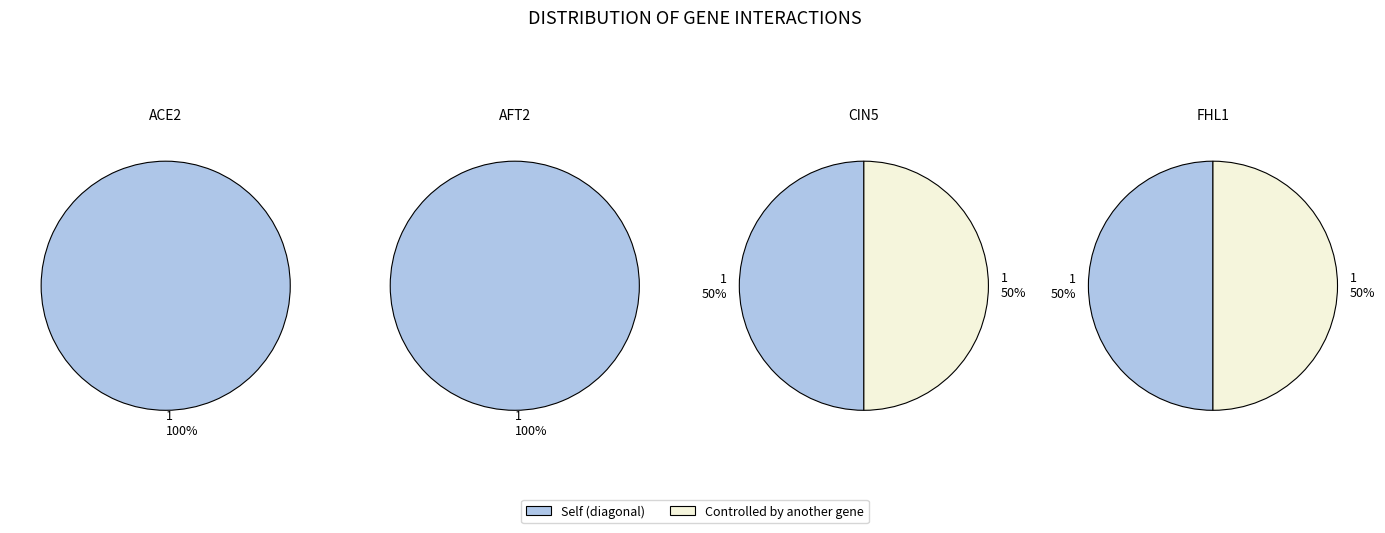

What percentage is NOT represented by FHL1?

75.0%